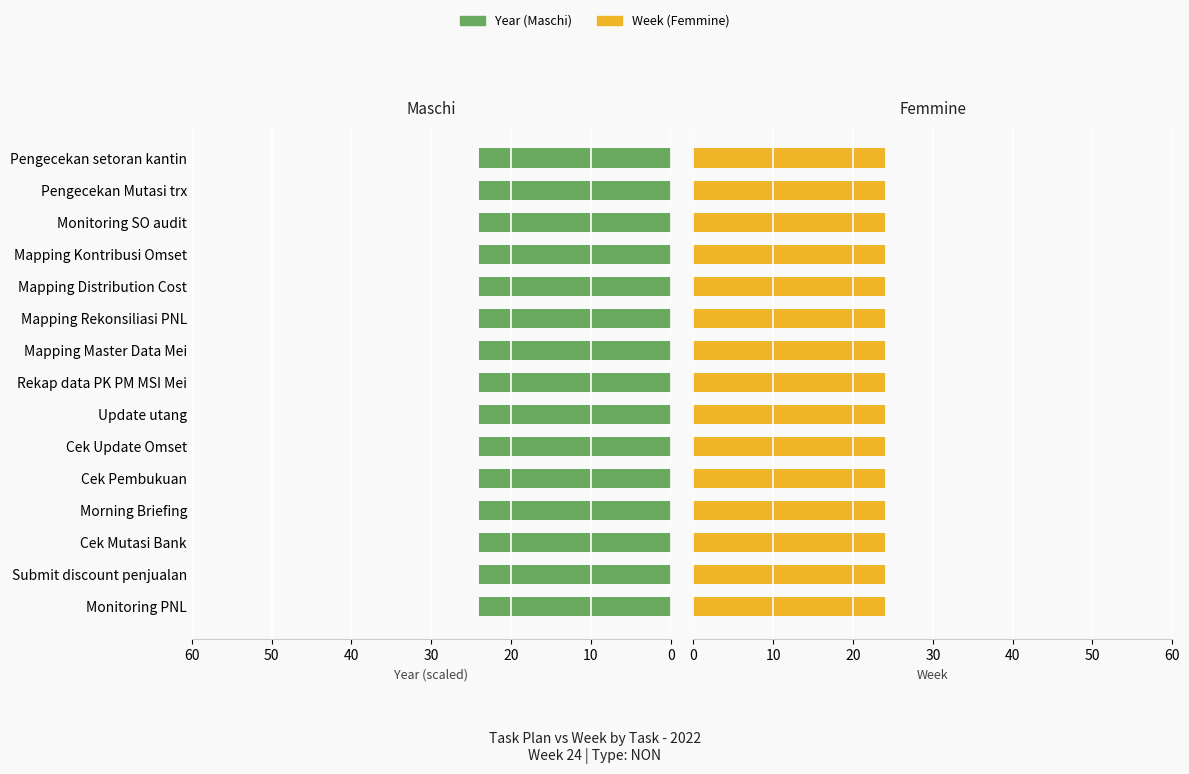

At which category is the sum across all series the highest?

Monitoring PNL